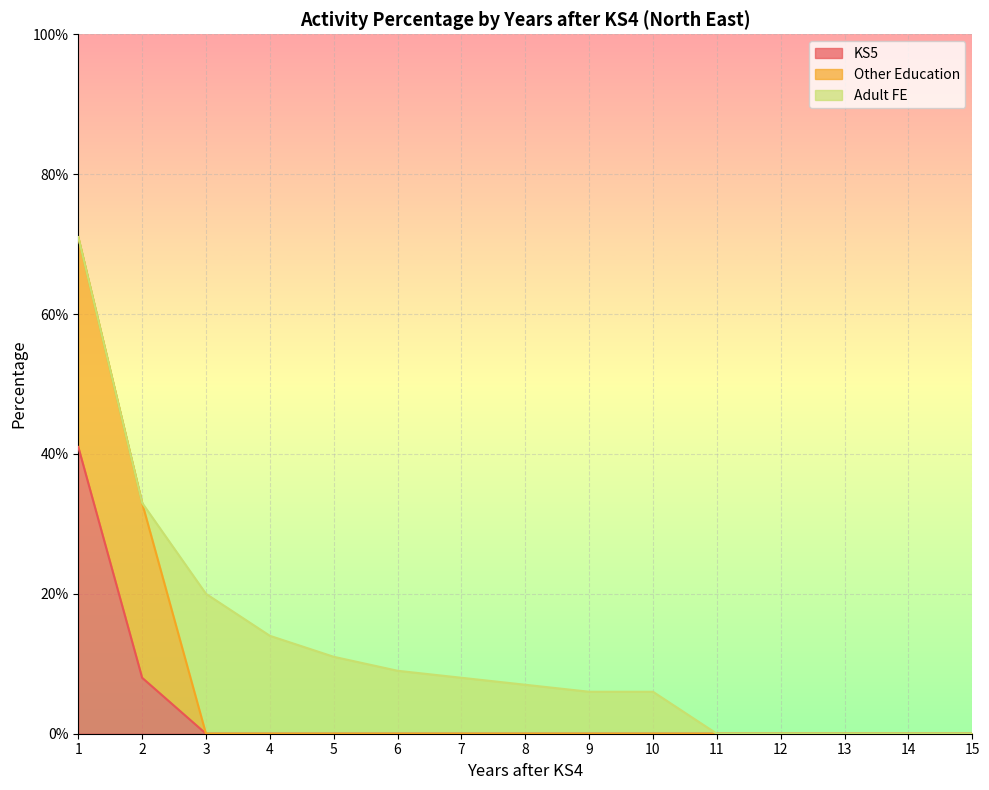

What is the difference between the second highest and minimum values in the Other Education series?

25